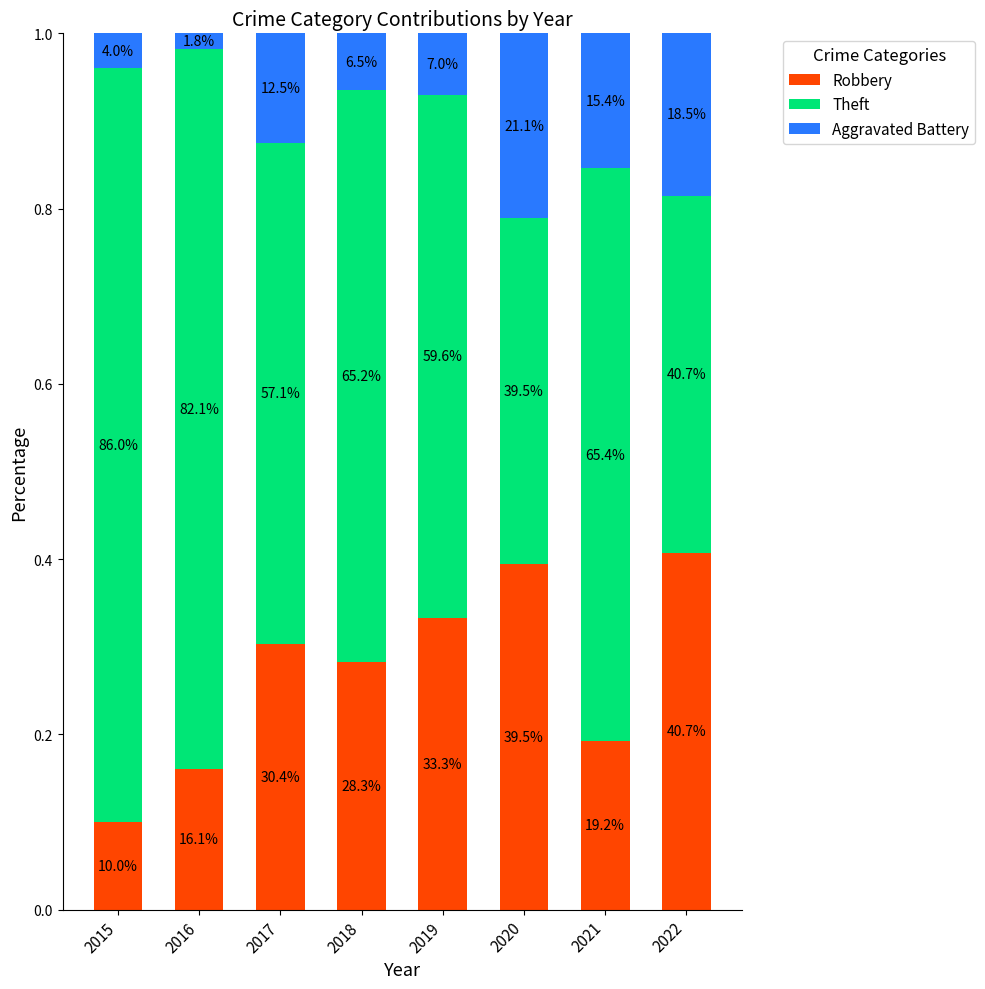

What are all the series names shown in the legend?

Robbery, Theft, Aggravated Battery